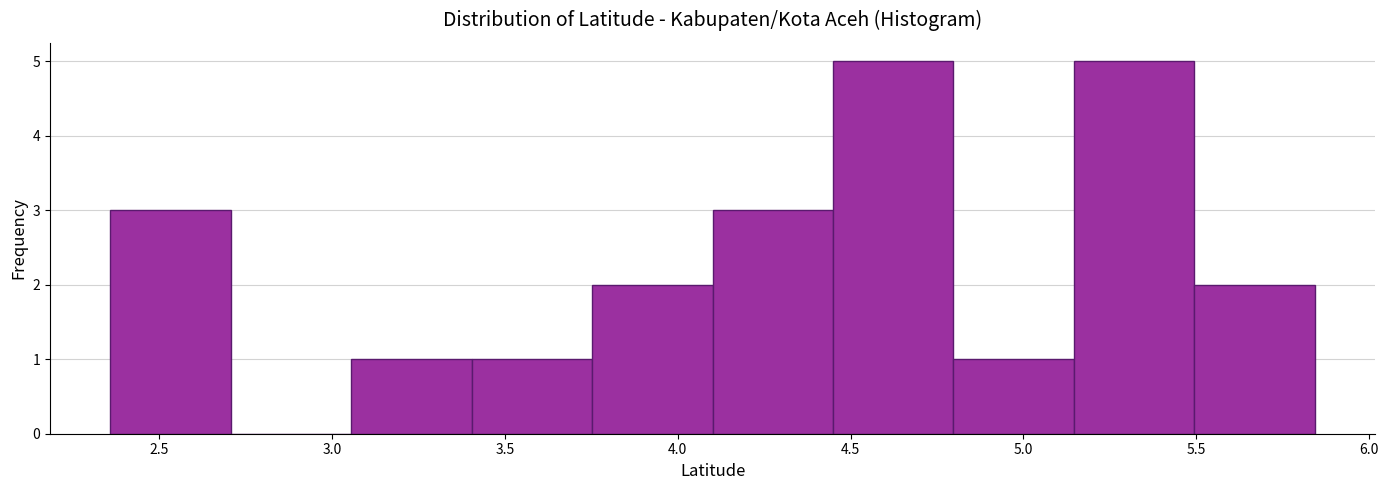

Reading left to right, transcribe this chart: for each bar, give the range it covers on the x-axis and its height. Neither the bar edges nor the heights are printed on the chart, so give them approximately, as read against the axes.

2.35 to 2.70: 3
2.70 to 3.05: 0
3.05 to 3.40: 1
3.40 to 3.75: 1
3.75 to 4.10: 2
4.10 to 4.45: 3
4.45 to 4.80: 5
4.80 to 5.15: 1
5.15 to 5.50: 5
5.50 to 5.85: 2